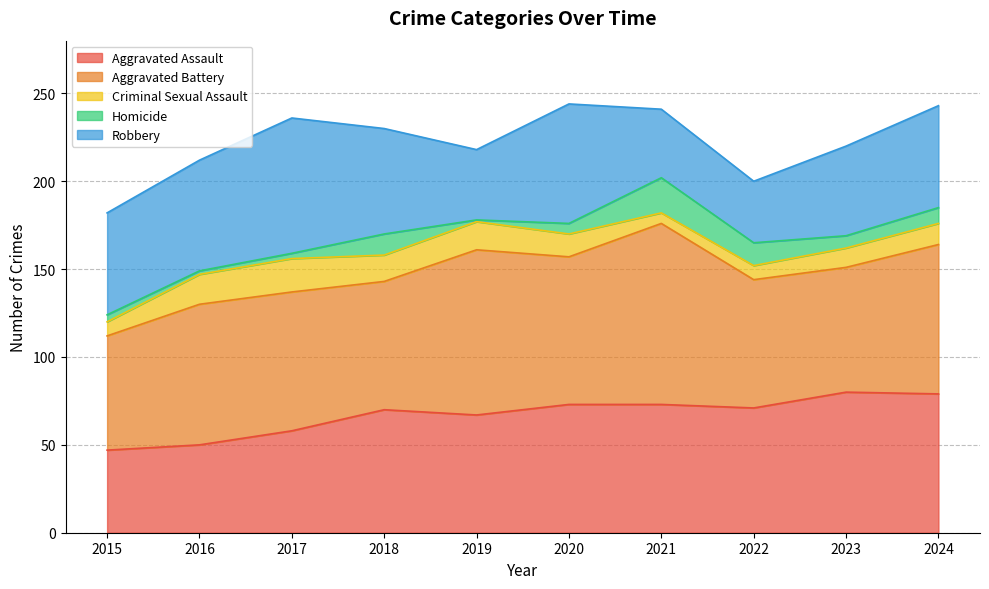

What is the total value across all series at 2015?

182